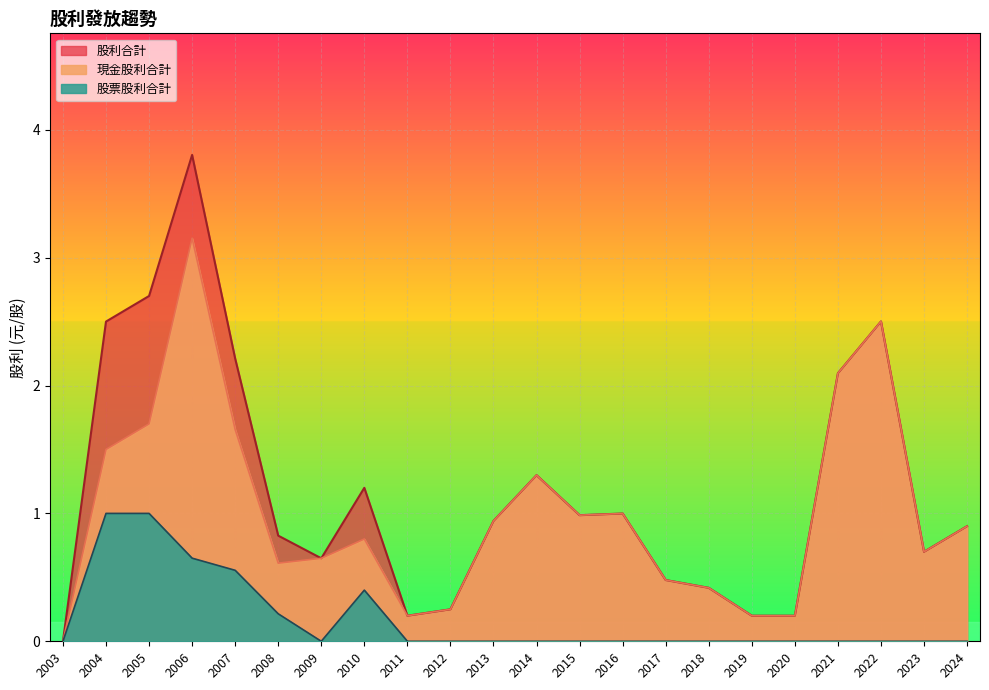

Is the value of 股利合計 at 2004 greater than the value of 現金股利合計 at 2008?

Yes